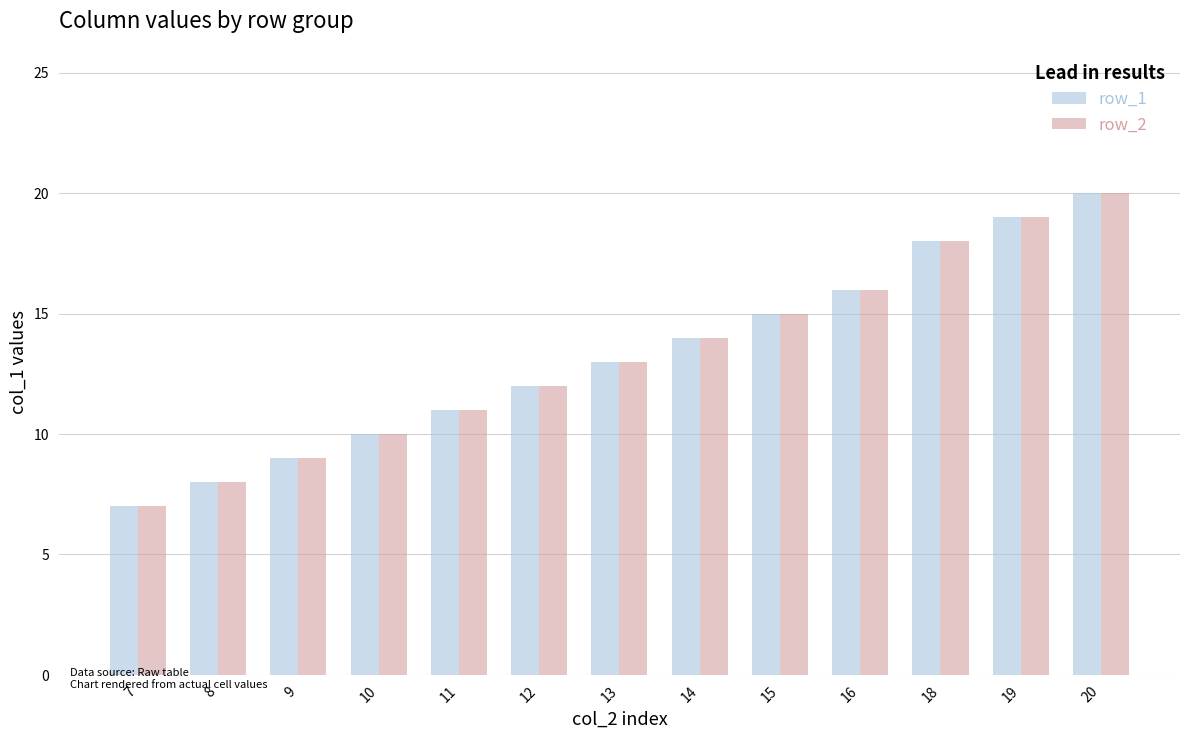

What is the greatest value displayed?

20